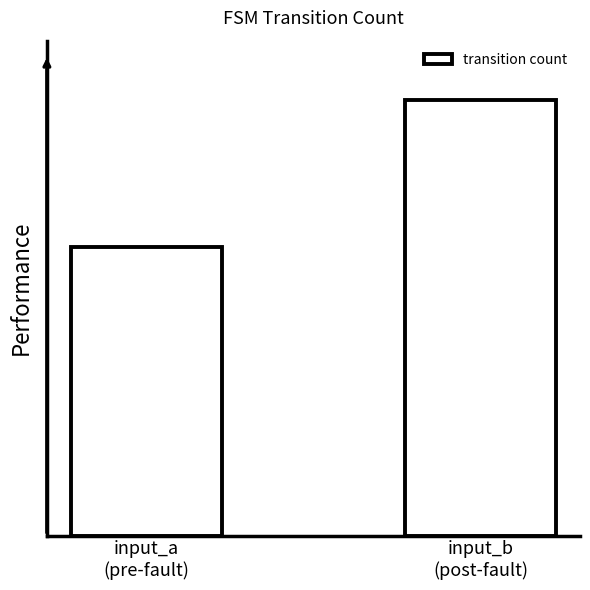

List the labels in order of value, smallest first.

input_a
(pre-fault), input_b
(post-fault)